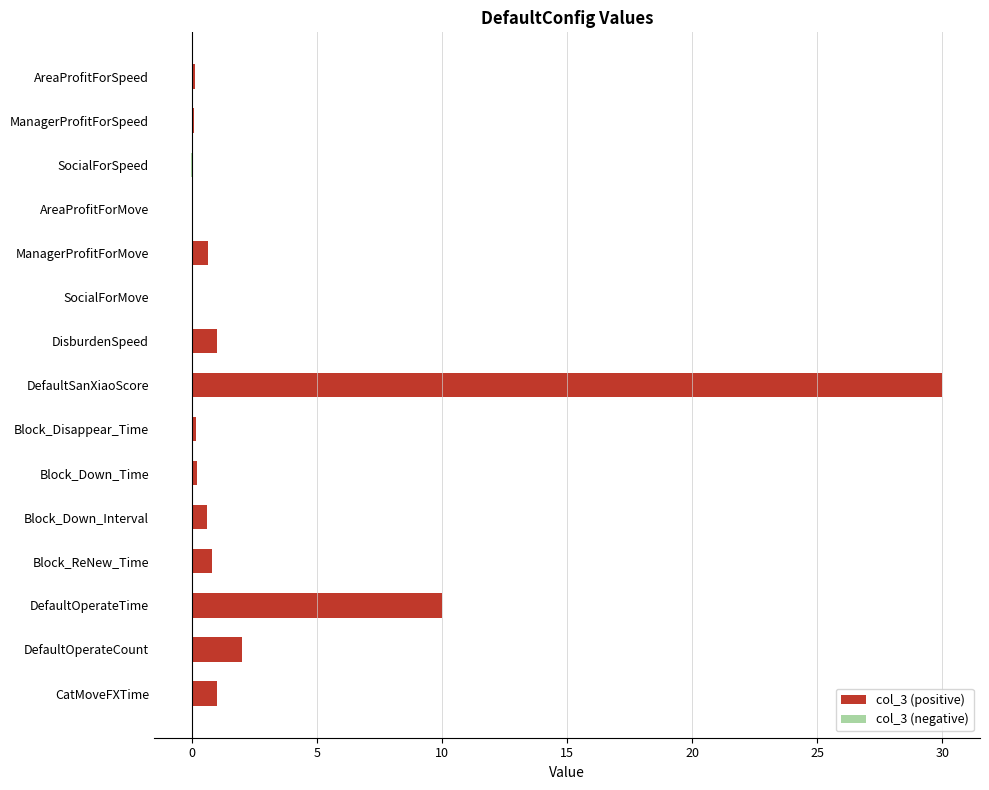

True or false: the data shows 0.8 at Block_ReNew_Time.

True